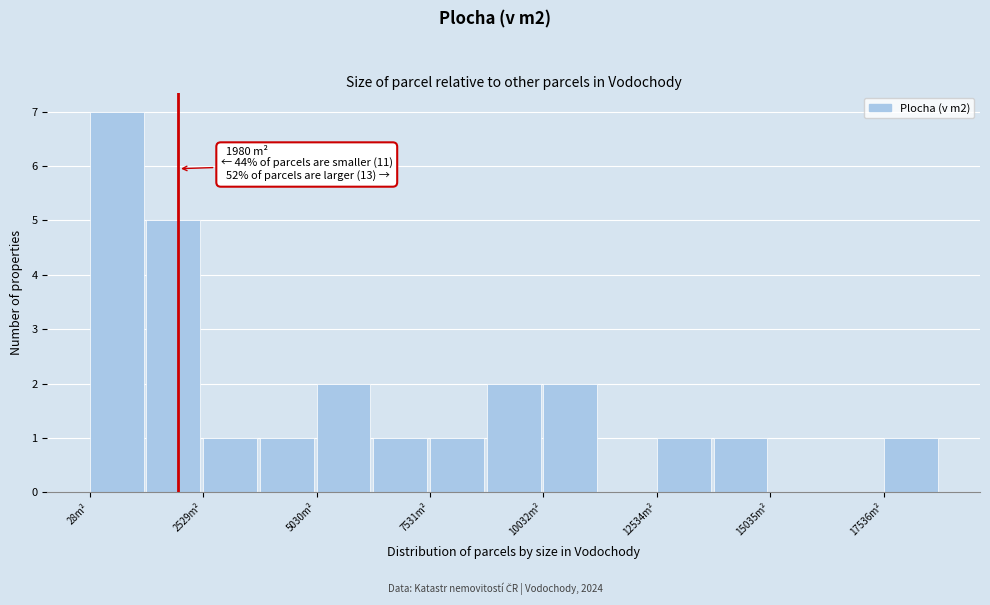

Read against the x-axis, roughly where is the centre of the tallest bar?

500